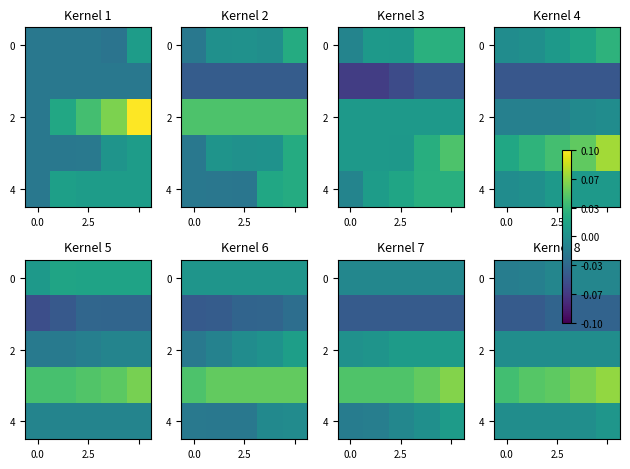

How many series are shown in this chart?

5